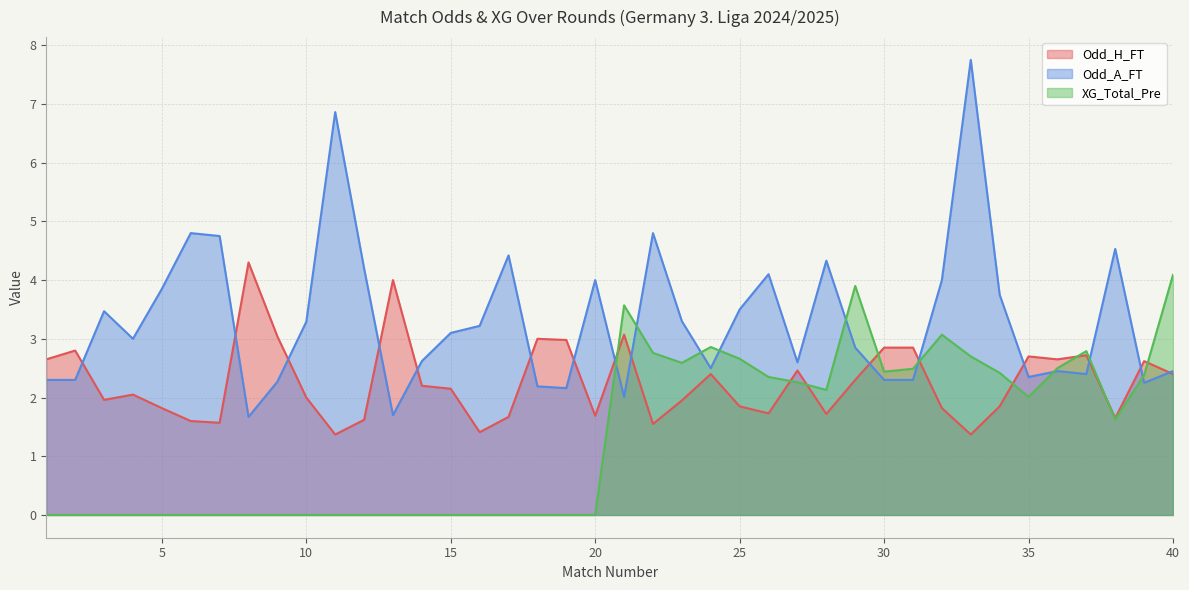

What is the sum of the XG_Total_Pre values at 30 and 27?

4.7